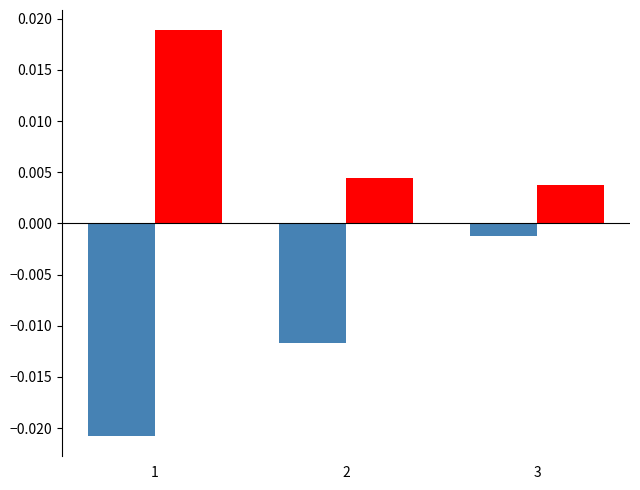

At which category is the sum across all series the highest?

3